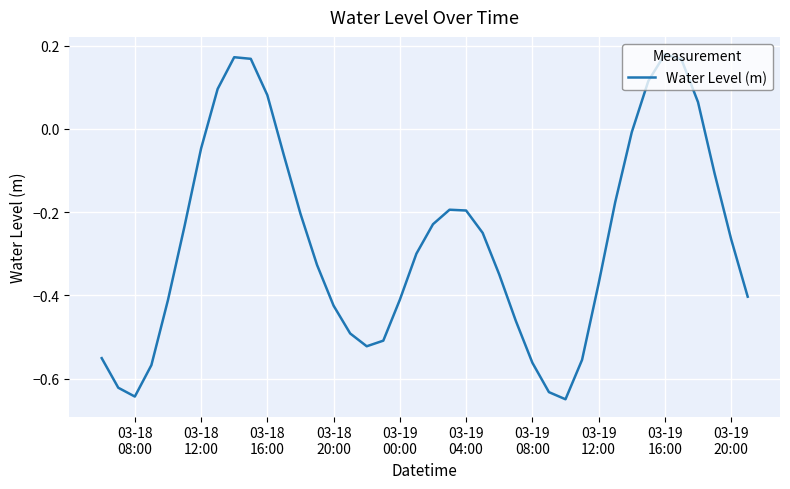

Reading right to left, what are all the values shown in this chart?

-0.4	-0.3	-0.1	0.1	0.2	0.2	0.1	-0.0	-0.2	-0.4	-0.6	-0.6	-0.6	-0.6	-0.5	-0.3	-0.2	-0.2	-0.2	-0.2	-0.3	-0.4	-0.5	-0.5	-0.5	-0.4	-0.3	-0.2	-0.1	0.1	0.2	0.2	0.1	-0.0	-0.2	-0.4	-0.6	-0.6	-0.6	-0.6